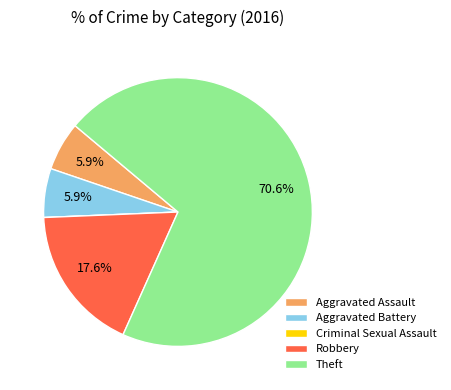

True or false: Theft accounts for 71% of the total.

True